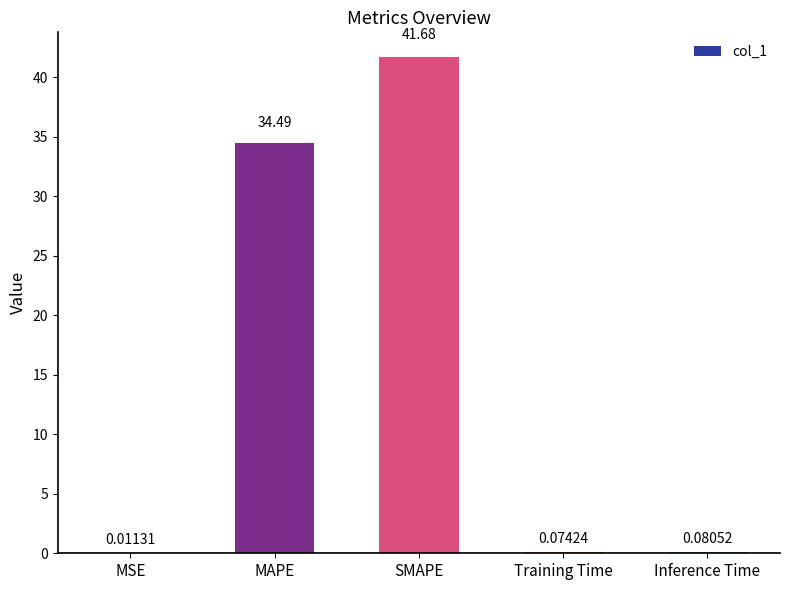

What is the difference between the values at MAPE and Inference Time?

34.4